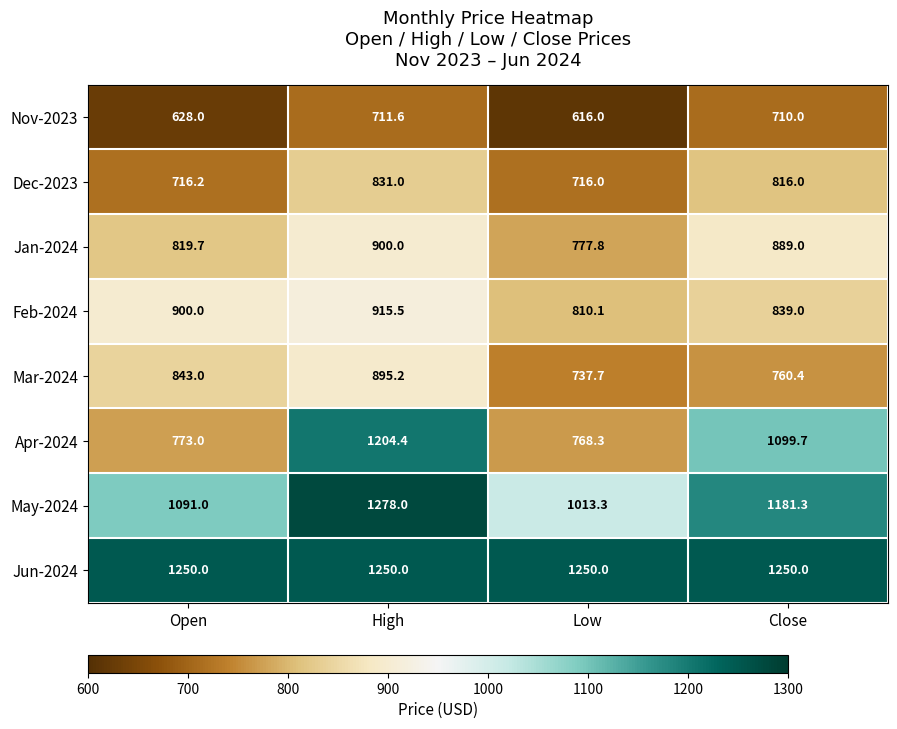

What is the highest value of the Apr-2024 series?

1204.4